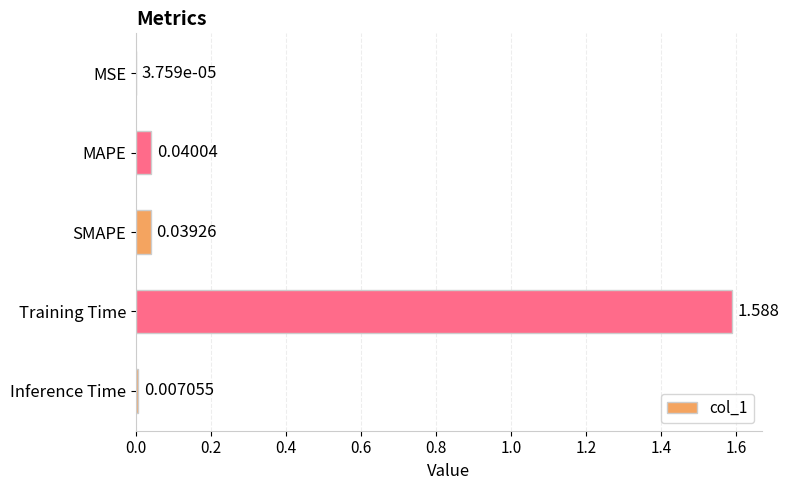

At which label is the value closest to 0?

MSE